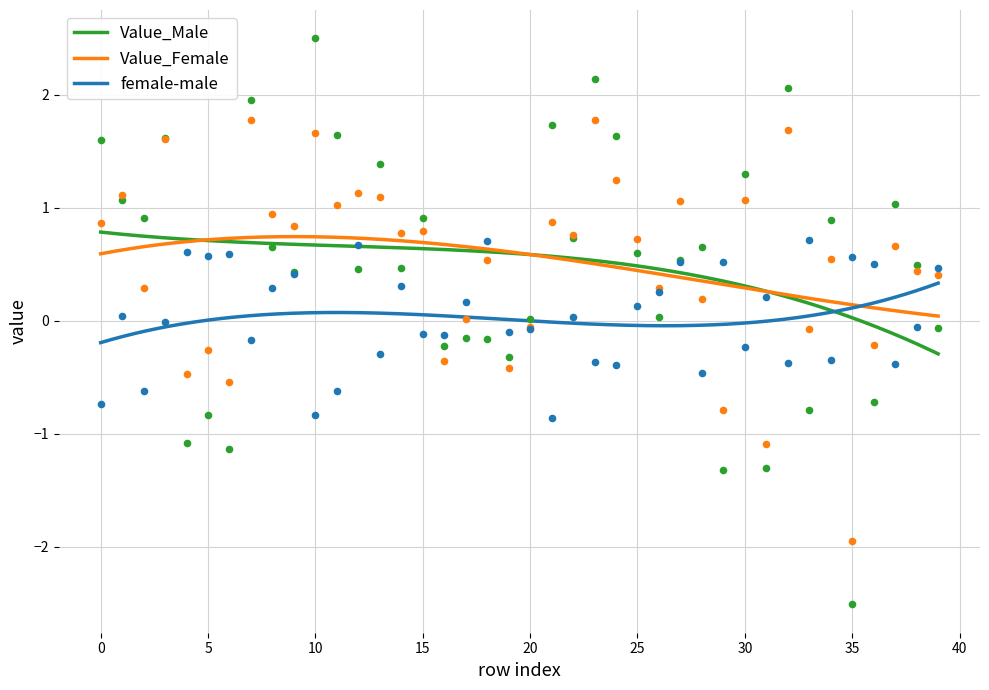

Which series has the widest spread of Y values?

Value_Male